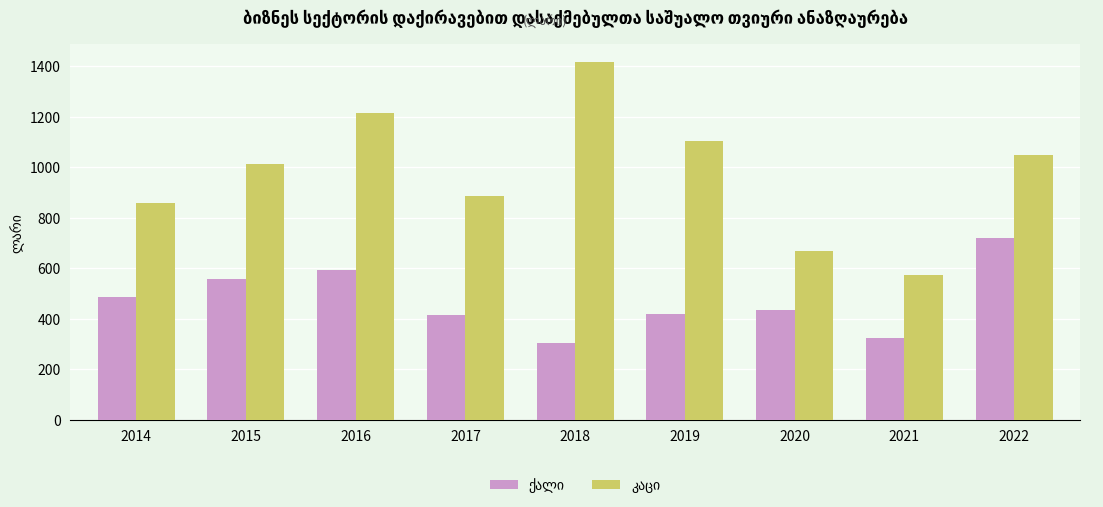

How many data points does each series have?

9